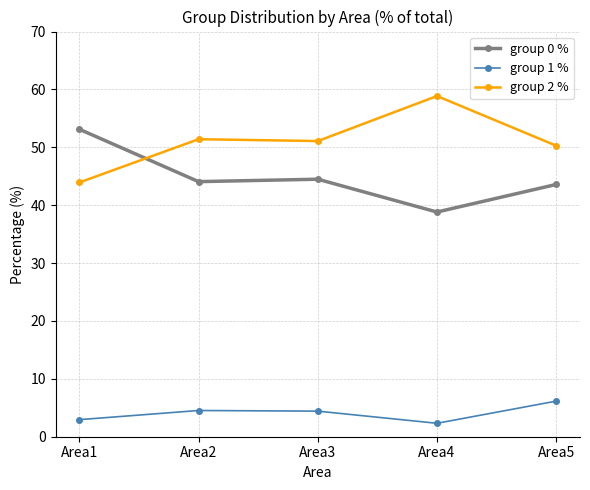

List the series in order of their peak value, highest first.

group 2 %, group 0 %, group 1 %